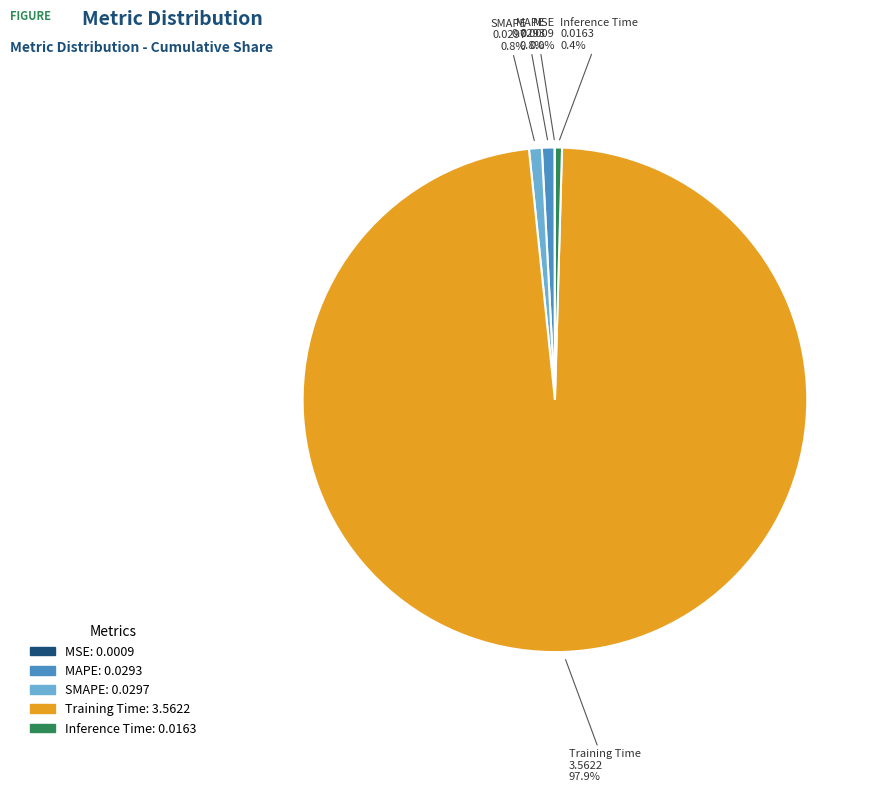

True or false: SMAPE accounts for 11% of the total.

False